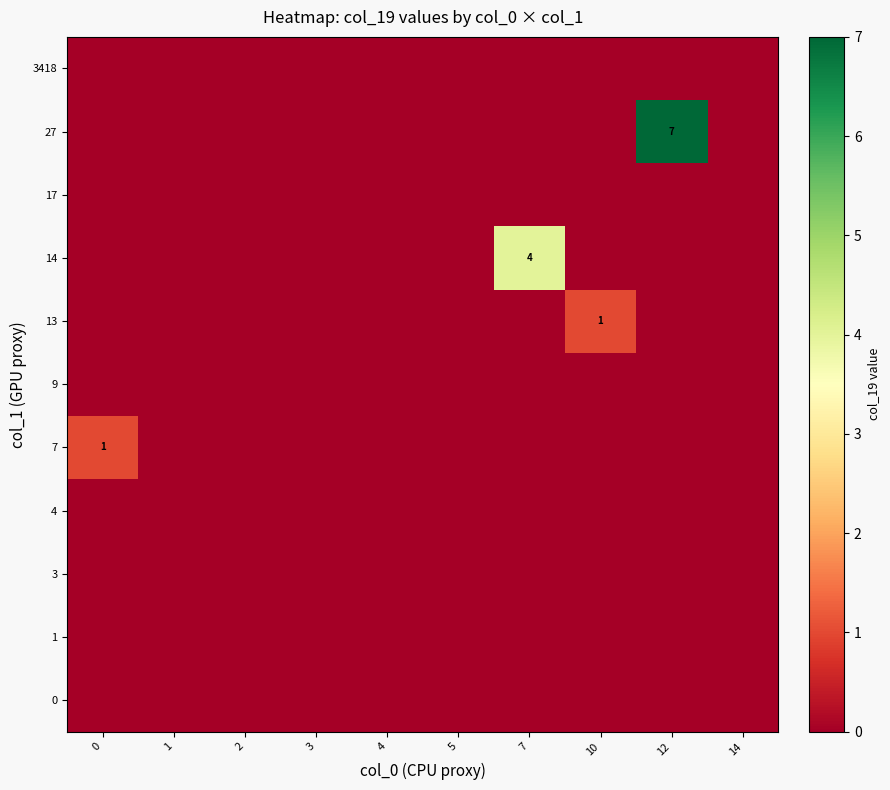

How many values in the 27 series exceed 0?

1